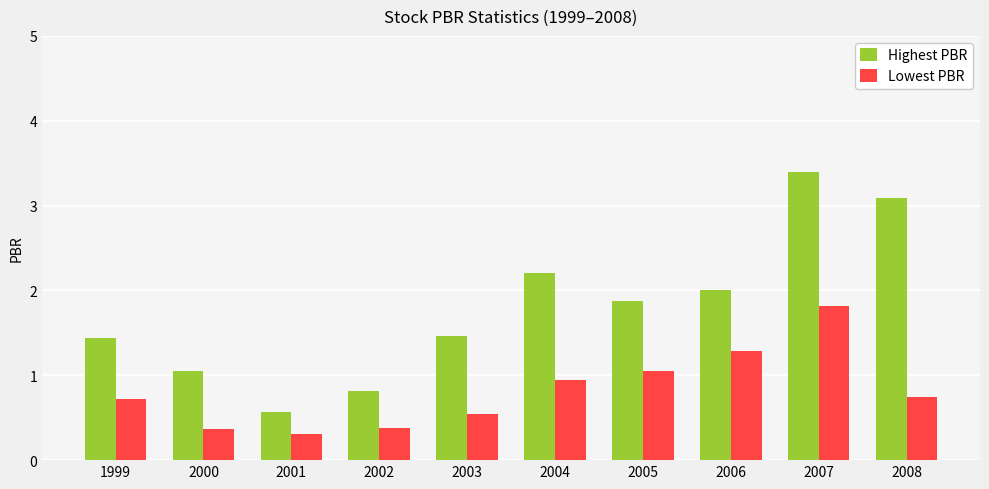

What is the value of the Lowest PBR bar at the 3rd from the left?

0.3